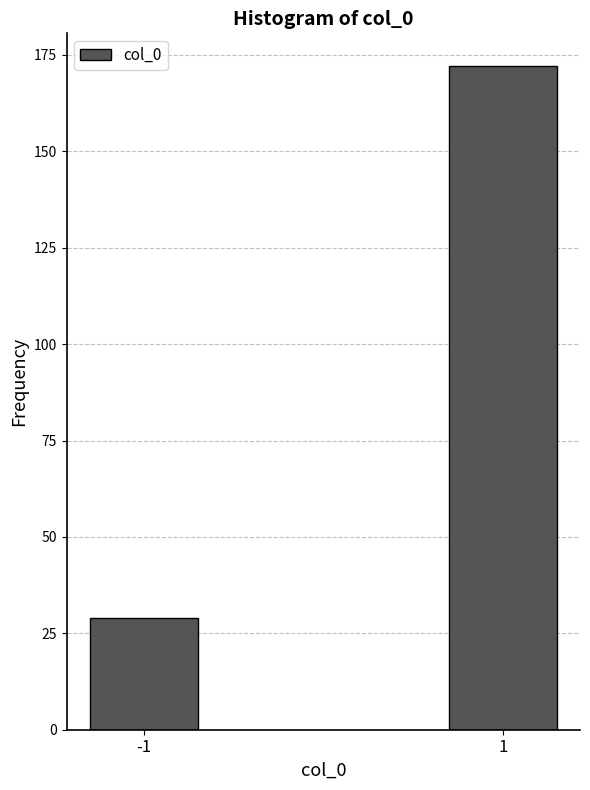

Reading left to right, transcribe all the data shown in this chart.

29	172